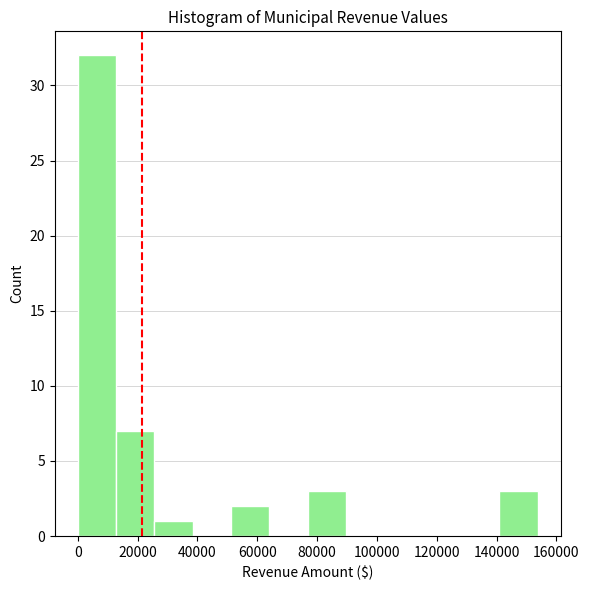

Reading left to right, transcribe this chart: for each bar, give the range it covers on the x-axis and its height. Neither the bar edges nor the heights are printed on the chart, so give them approximately, as read against the axes.

0 to 12000: 32
12000 to 26000: 7
26000 to 38000: 1
38000 to 52000: 0
52000 to 64000: 2
64000 to 76000: 0
76000 to 90000: 3
90000 to 102000: 0
102000 to 116000: 0
116000 to 128000: 0
128000 to 140000: 0
140000 to 154000: 3